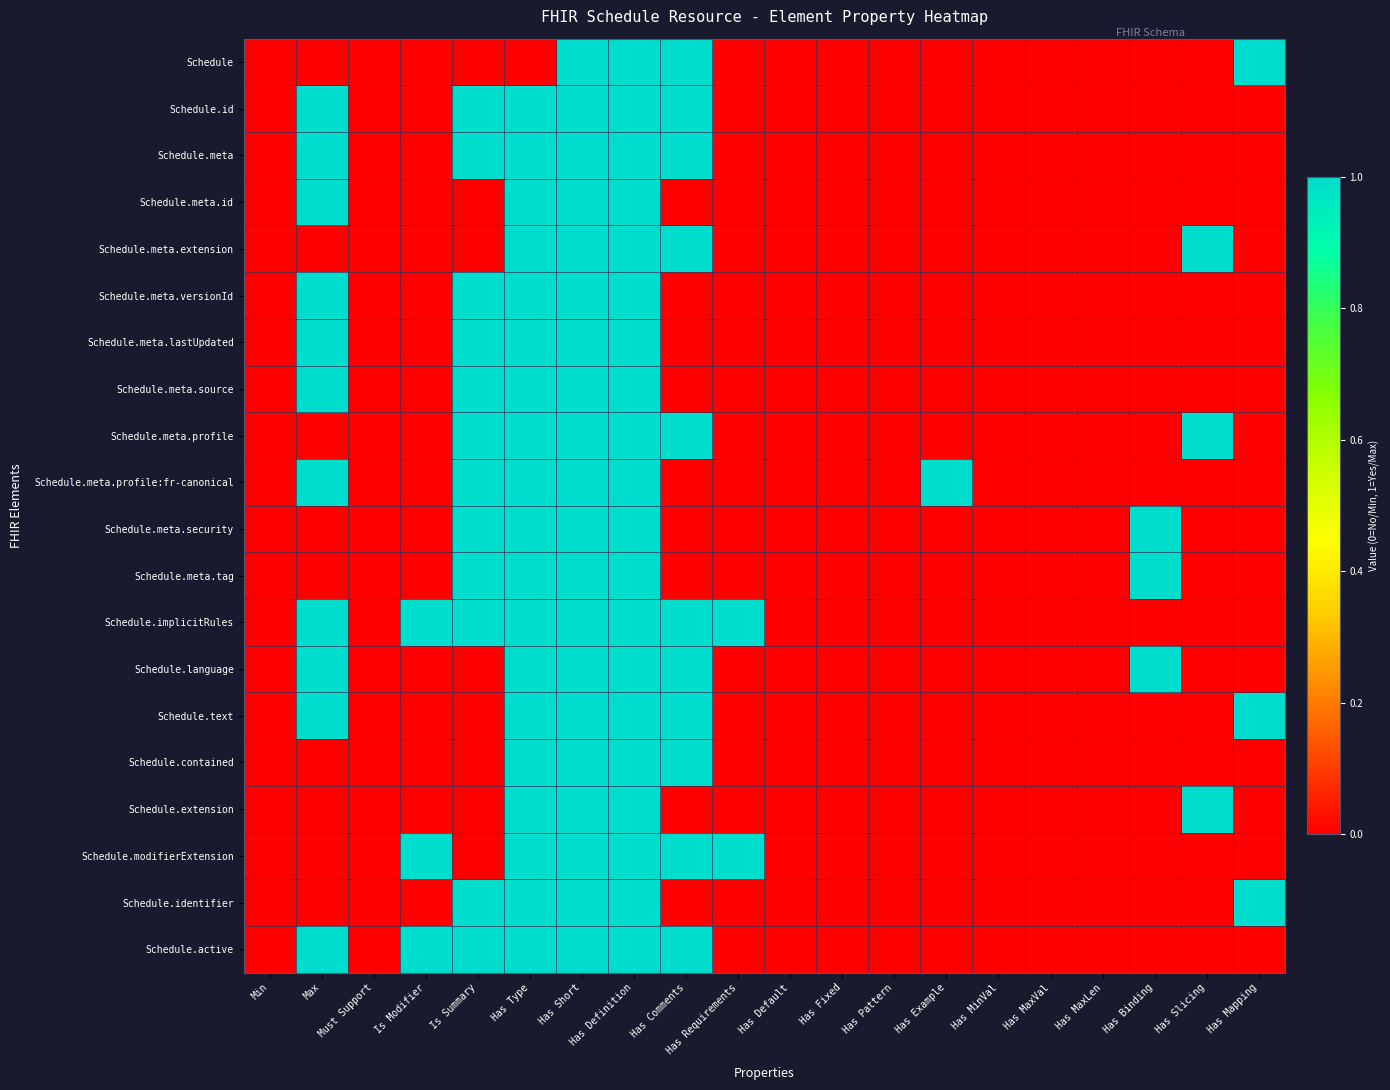

Which category has the lowest value across all series?

Min